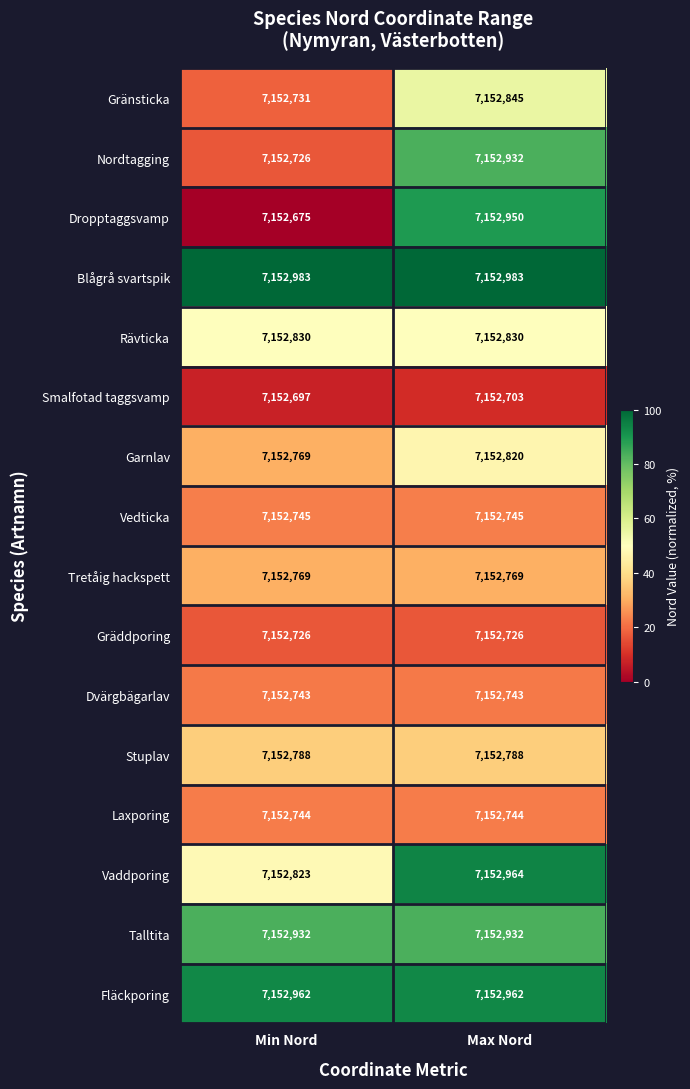

What is the greatest value displayed?

7152983